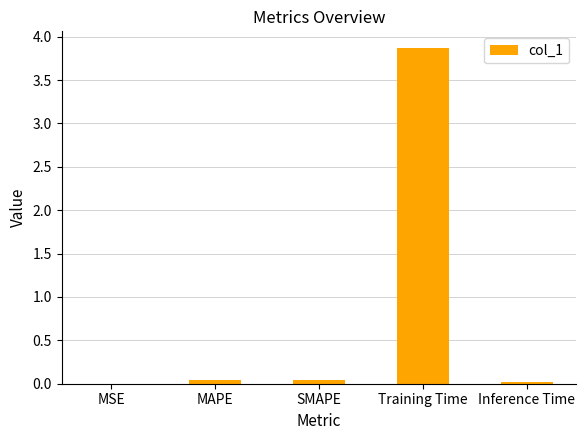

What is the maximum value shown in the chart?

3.9